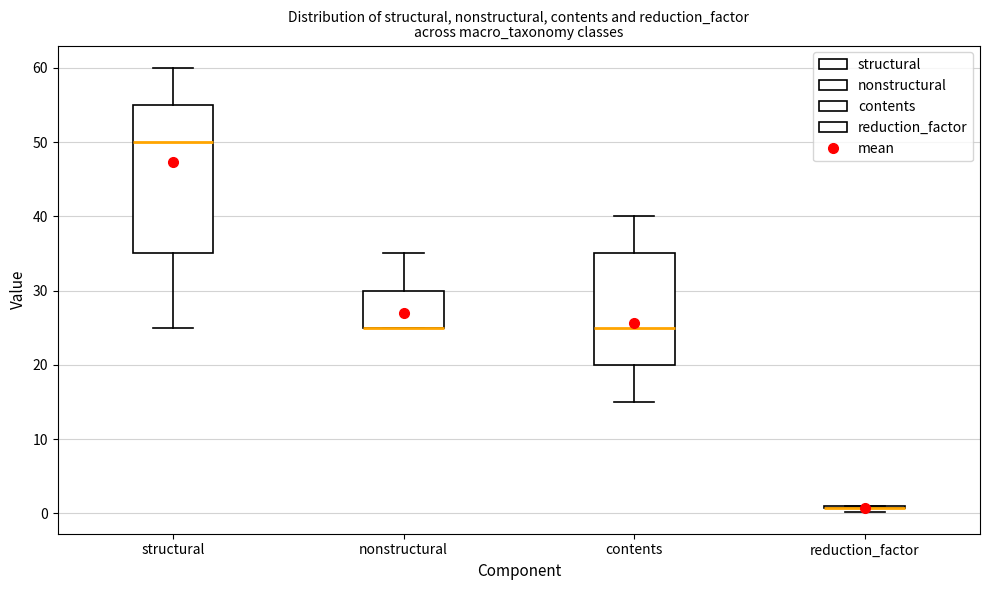

Reading left to right, read every box against the y-axis: the position of its median line, the range the box covers, and the ends of its whiskers. The values are not printed on the chart, so give them approximately, as read against the axis.

structural: median 50, box 35 to 55, whiskers 25 to 60
nonstructural: median 25 (drawn on the box's lower edge), box 25 to 30, whiskers 25 to 35
contents: median 25, box 20 to 35, whiskers 15 to 40
reduction_factor: box collapsed to a line at 1, whiskers 0 to 1